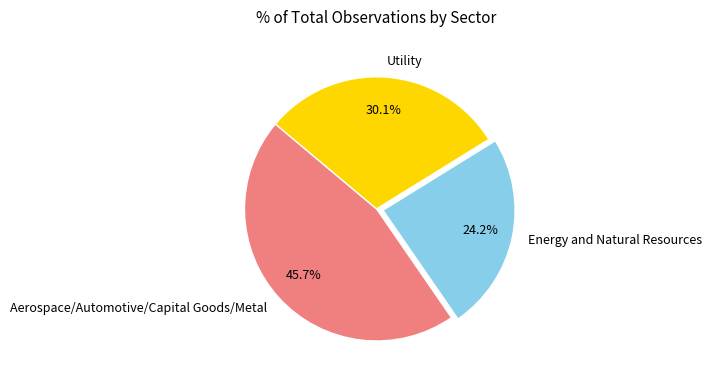

Which has a higher value, Energy and Natural Resources or Aerospace/Automotive/Capital Goods/Metal?

Aerospace/Automotive/Capital Goods/Metal